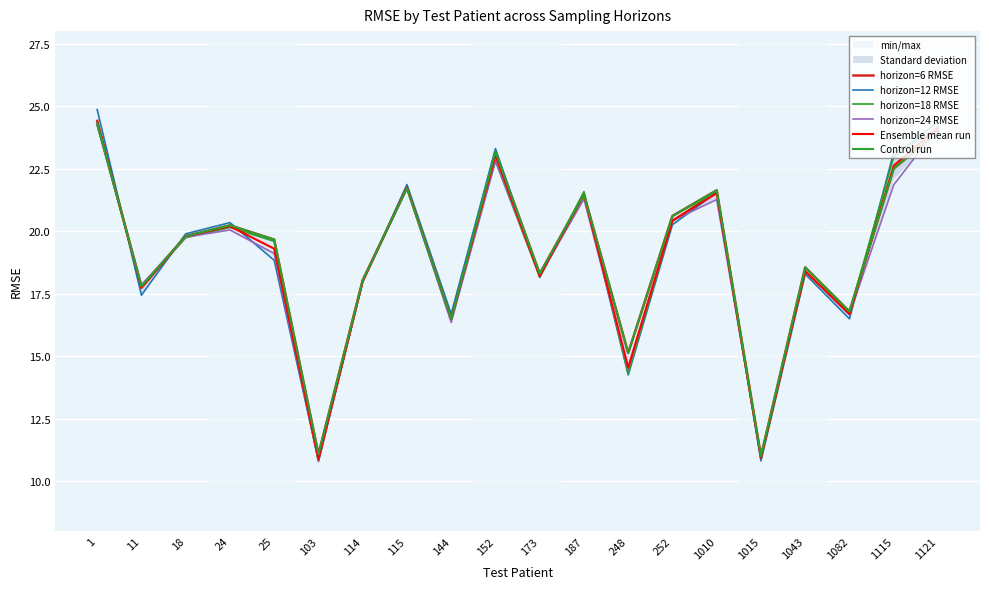

Which series changed the most between 24 and 1082?

horizon=12 RMSE